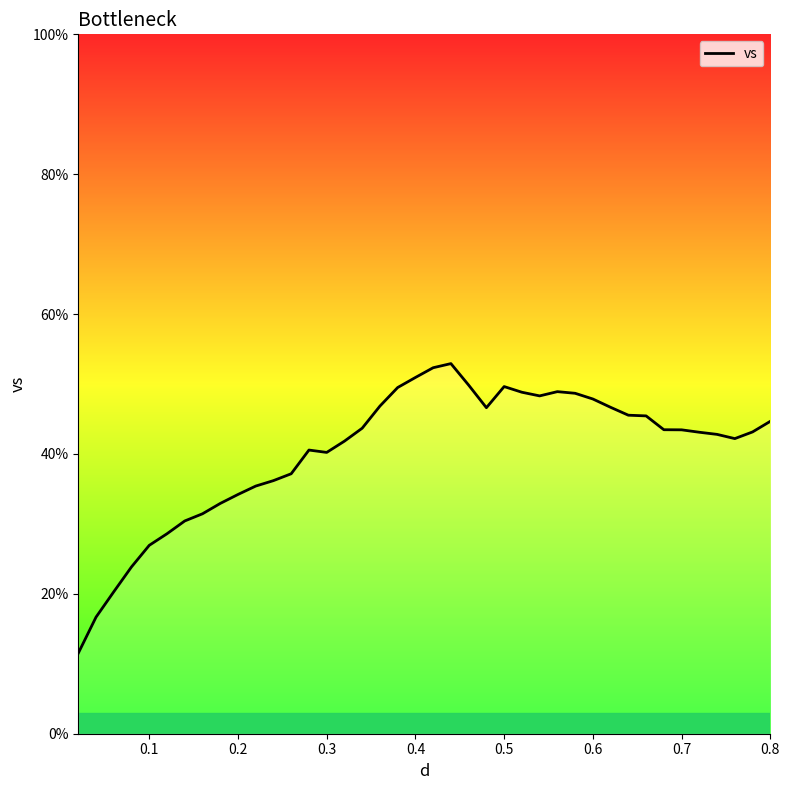

What is the average value?

40.3